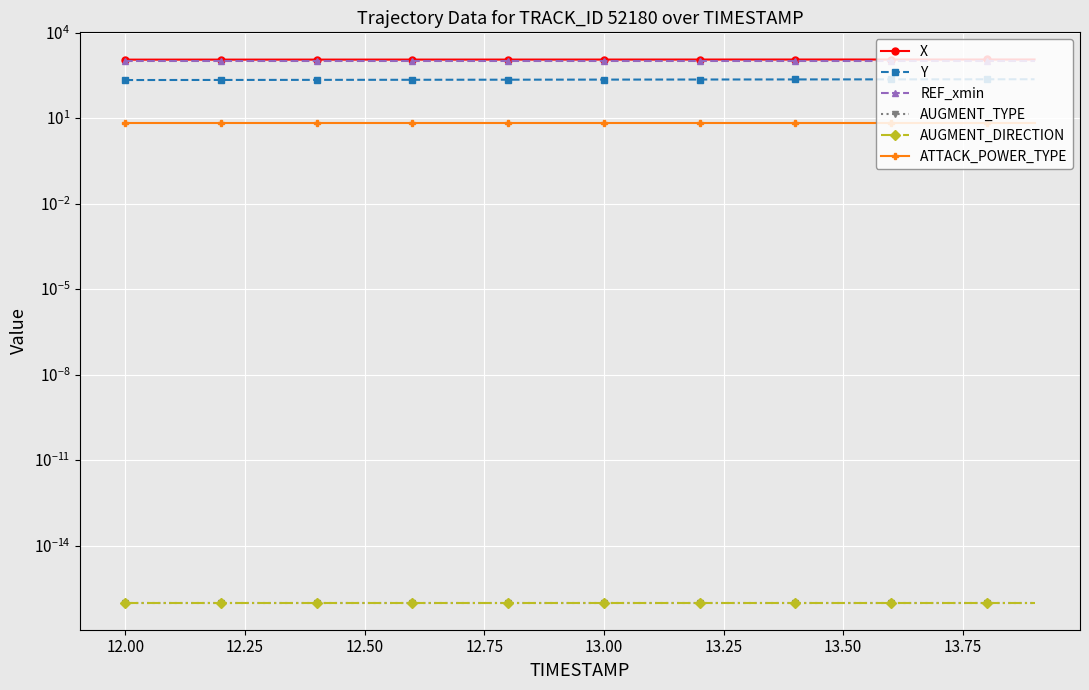

True or false: Y and REF_xmin cross at least once.

False